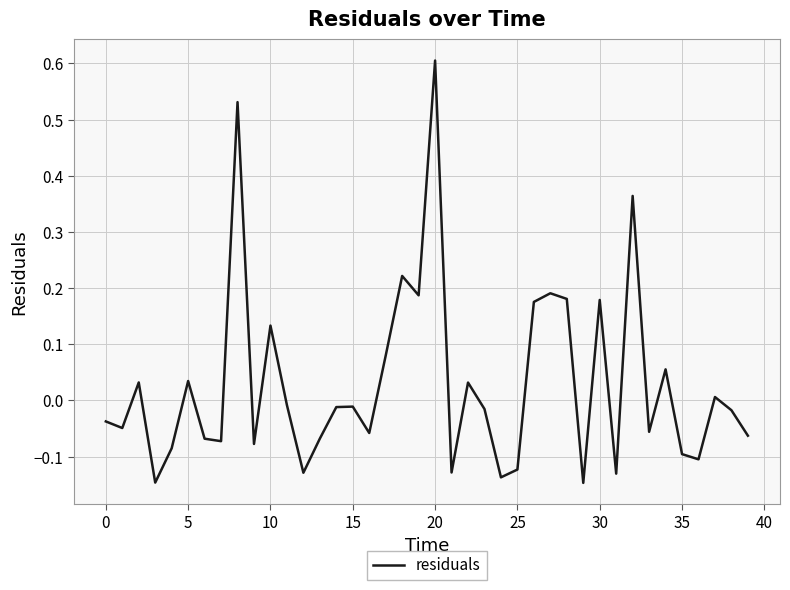

What is the greatest value displayed?

0.6